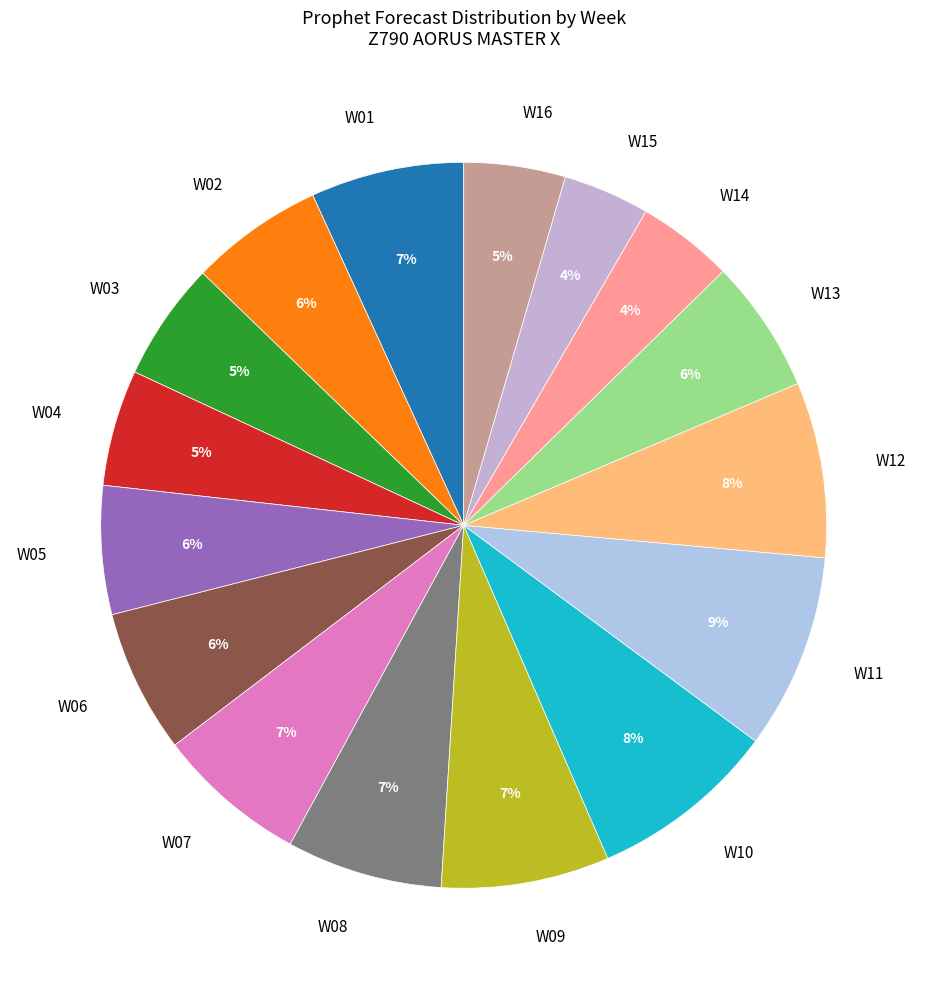

To the nearest percent, what is the combined percentage of W13 and W09?

13%